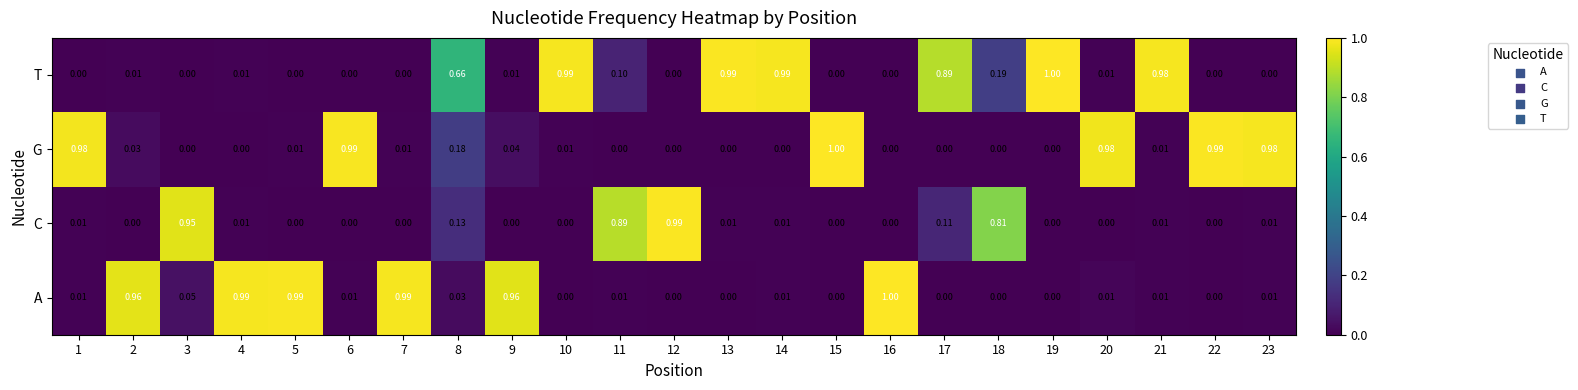

Between 2 and 13, which series saw the biggest shift?

T